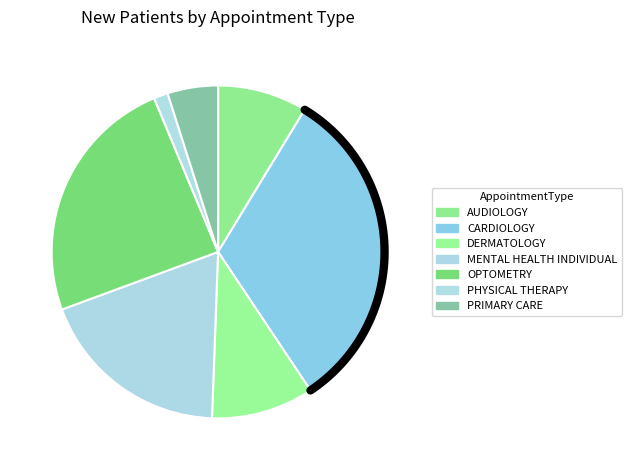

How many segments does this pie chart have?

7